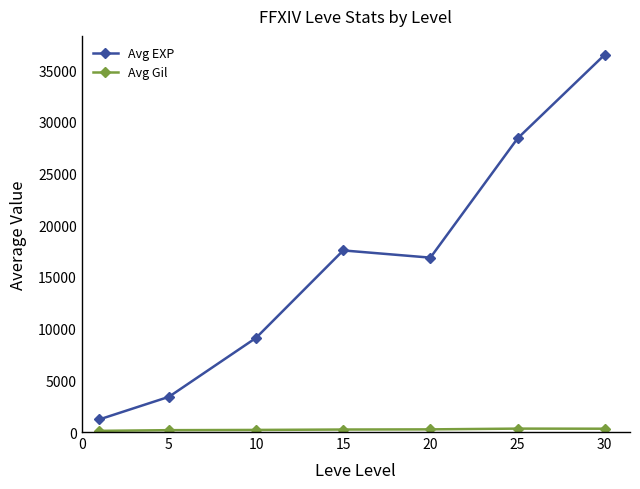

What is the difference between the maximum and second lowest values in the Avg EXP series?

33087.5